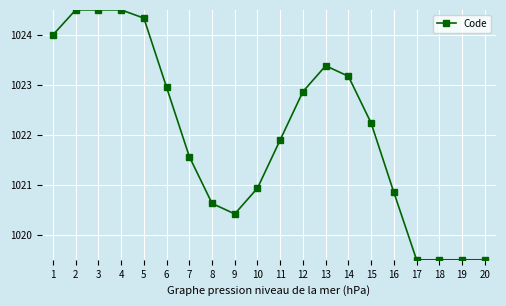

What is the change in value from 7 to 11?

+0.3